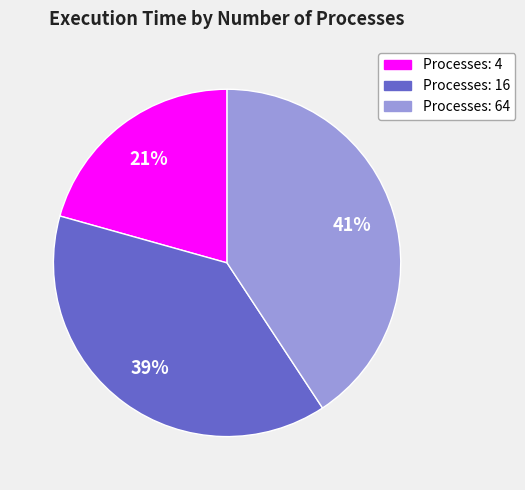

To the nearest percent, what is the difference between the largest and smallest slice percentages?

20%